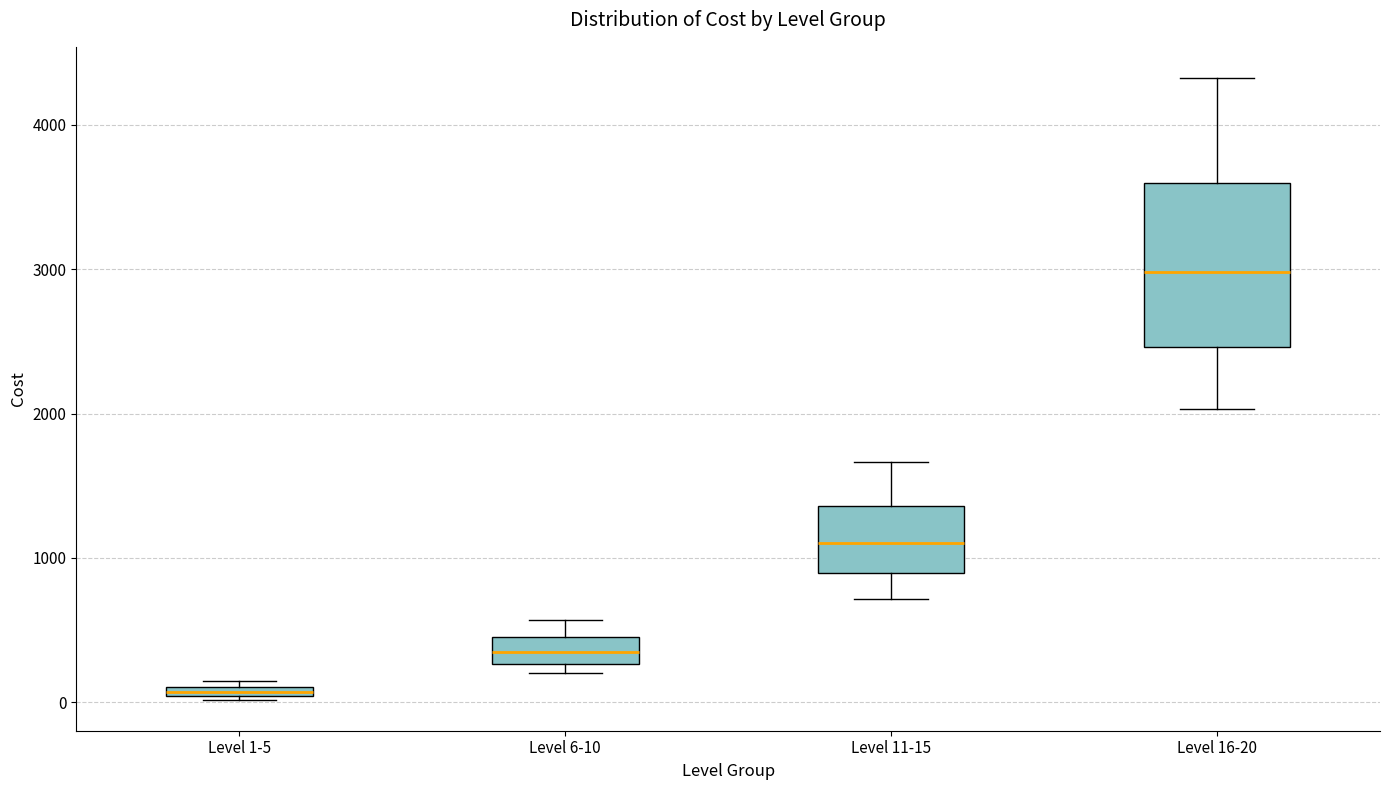

Which box has the highest median line?

Level 16-20